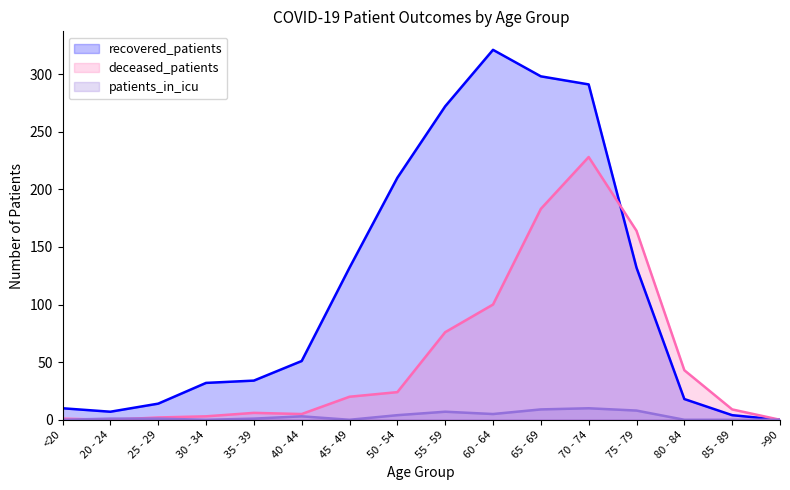

True or false: recovered_patients and deceased_patients cross at least once.

True